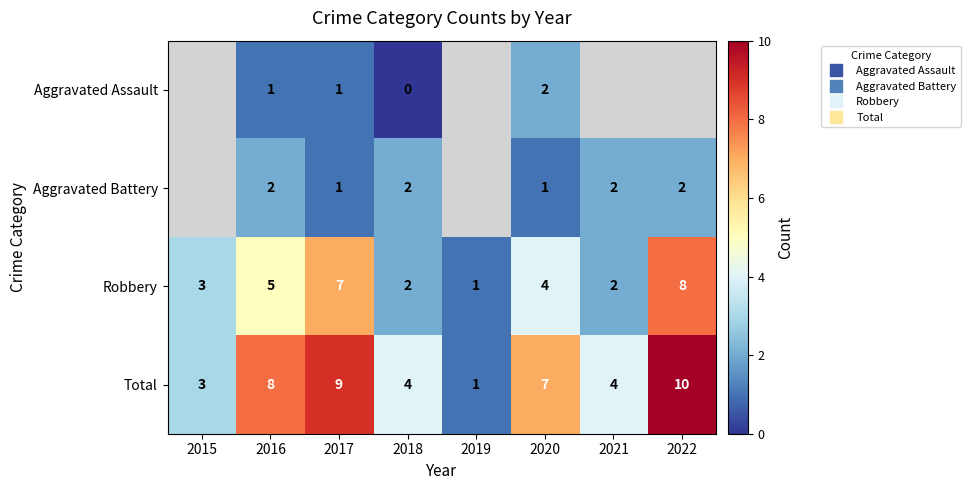

Is the value of Aggravated Battery at 2018 greater than the value of Aggravated Assault at 2017?

Yes